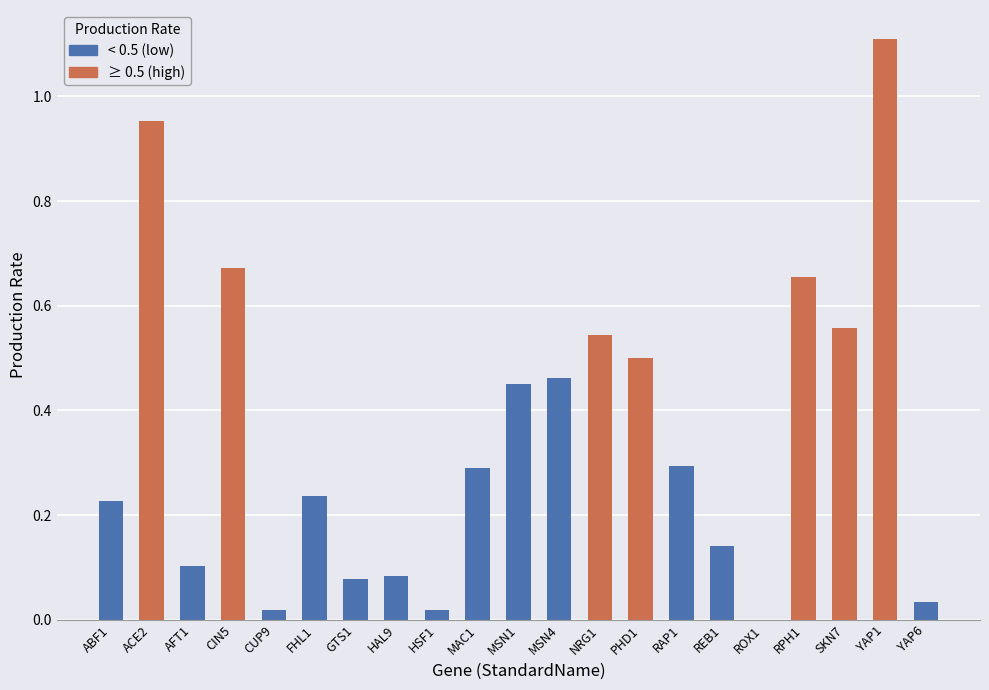

What is the label of the 1st bar from the left?

ABF1